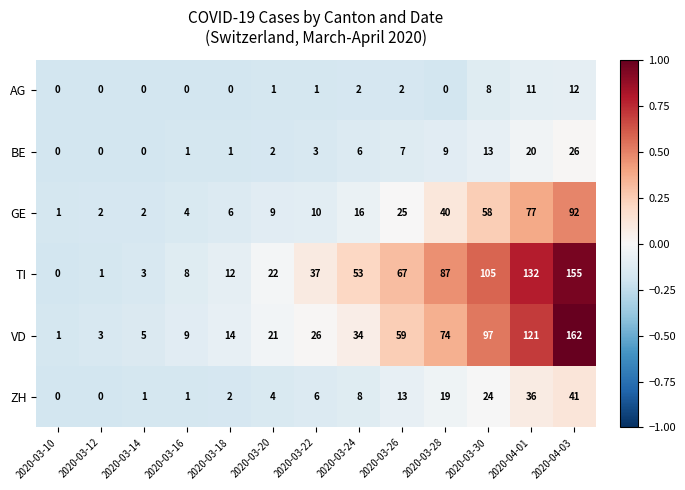

The value of BE at 2020-03-10 is 0. True or false?

True